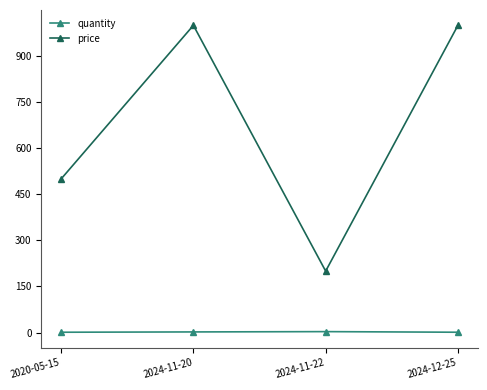

What are all the series names shown in the legend?

quantity, price